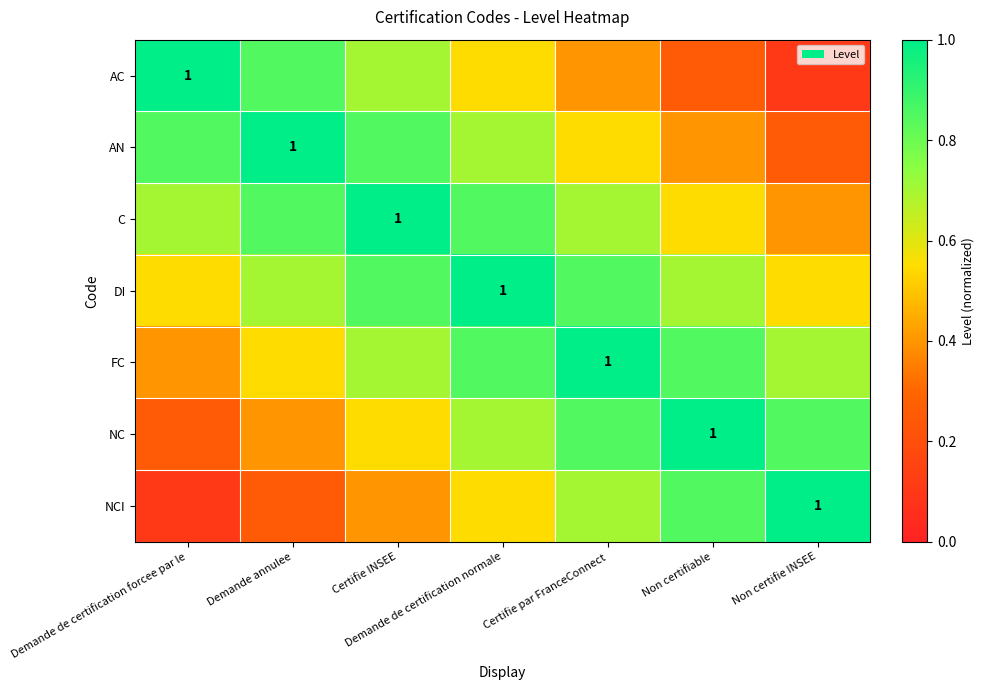

Which series has the widest spread of values?

AC